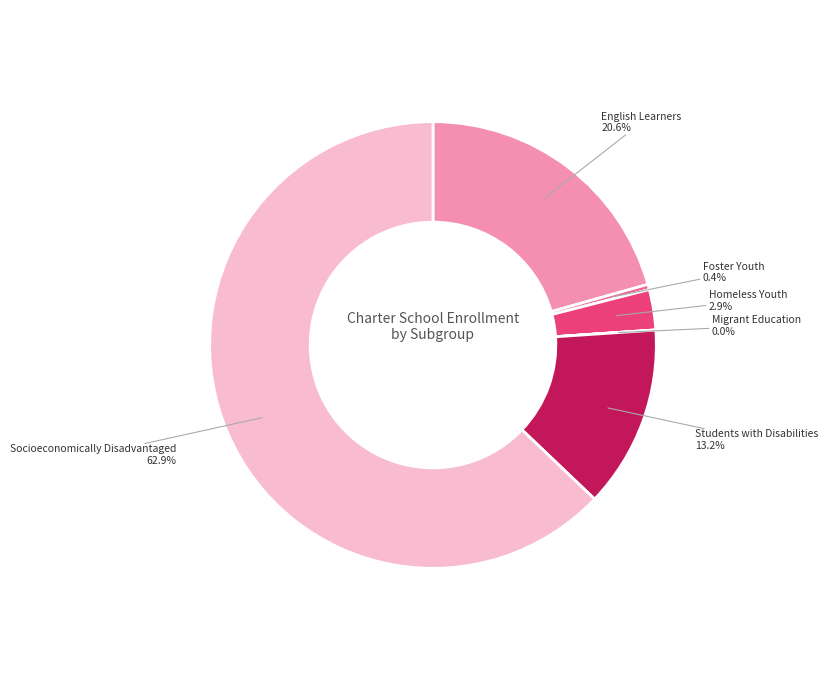

Does any single category account for the majority?

Yes